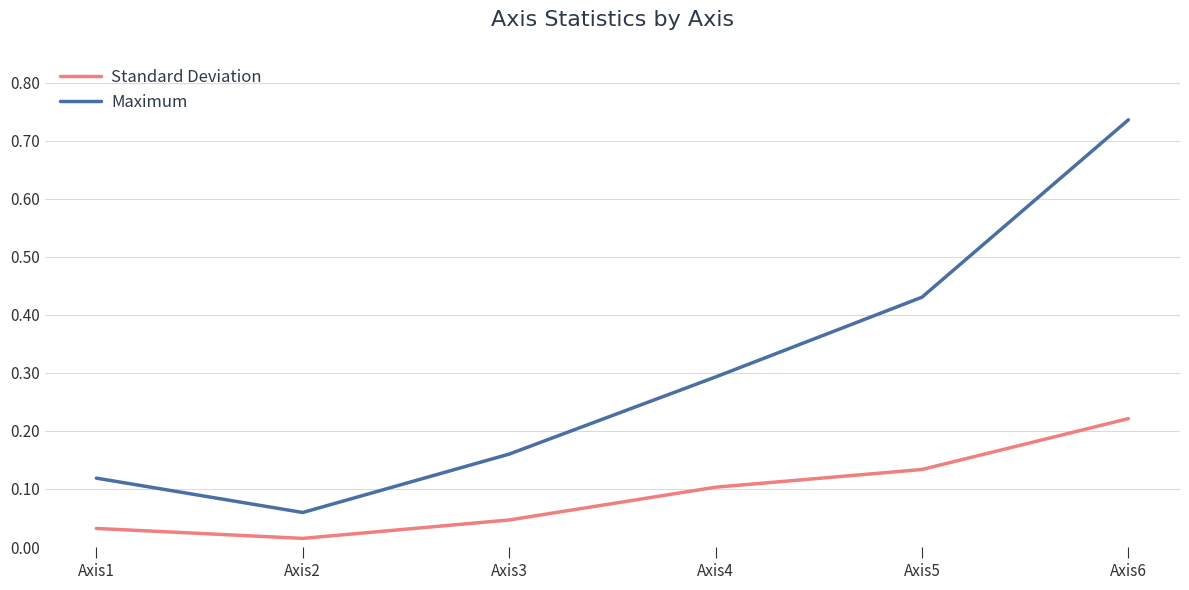

Which series changed the most between Axis3 and Axis5?

Maximum